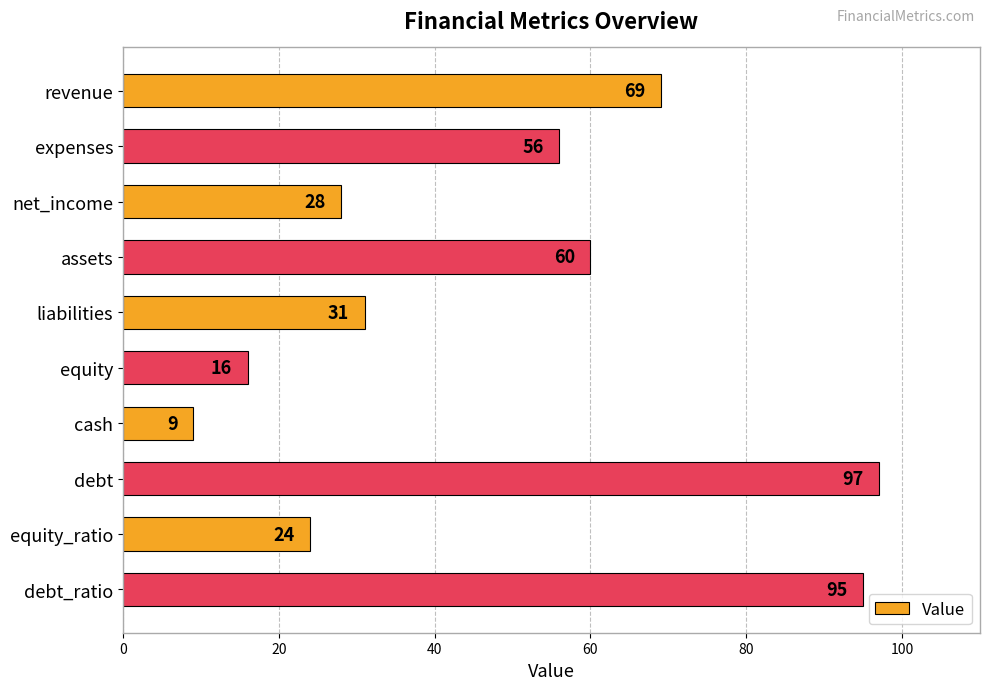

Reading top to bottom, transcribe all the data shown in this chart.

revenue=69	expenses=56	net_income=28	assets=60	liabilities=31	equity=16	cash=9	debt=97	equity_ratio=24	debt_ratio=95